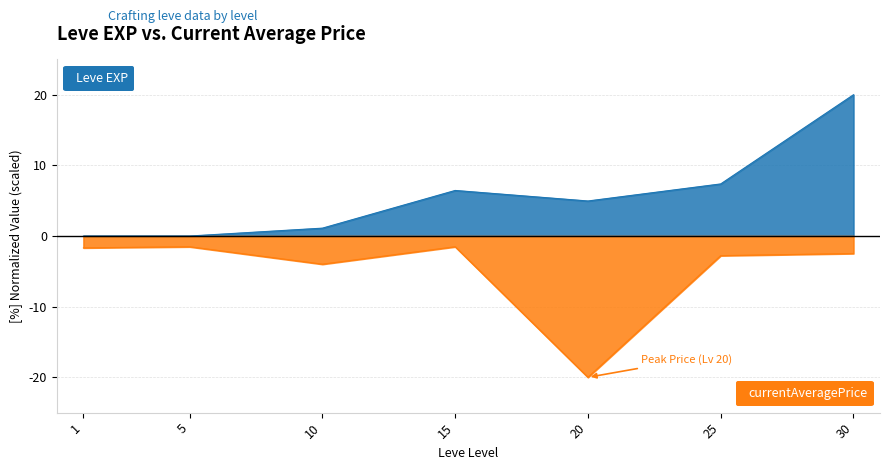

What is the difference between the currentAveragePrice values at 20 and 1?

18.3